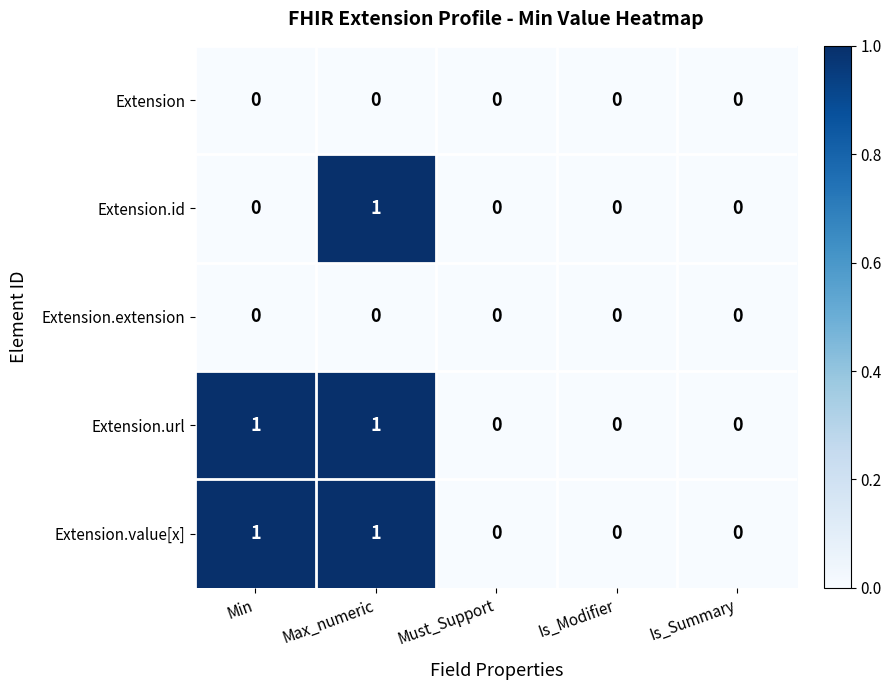

What is the total value across all series at Min?

2